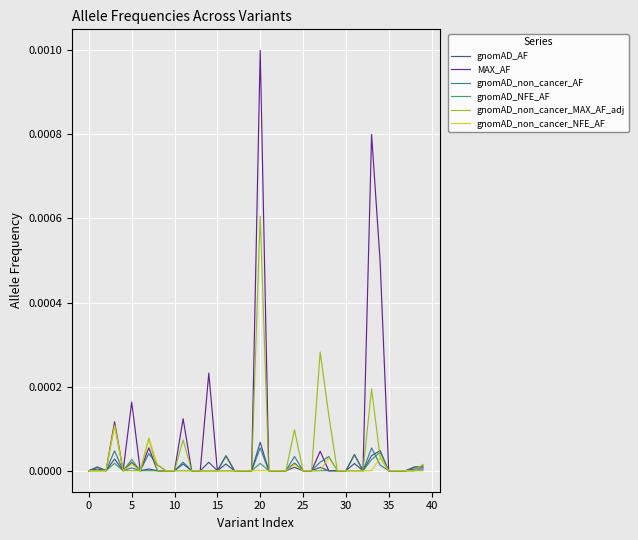

Which series has the widest spread of values?

MAX_AF